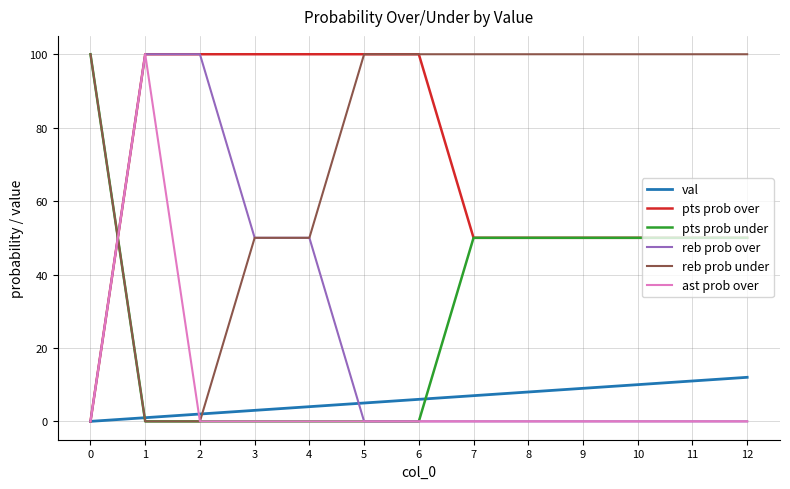

Does the chart display data point markers on the line(s)?

No